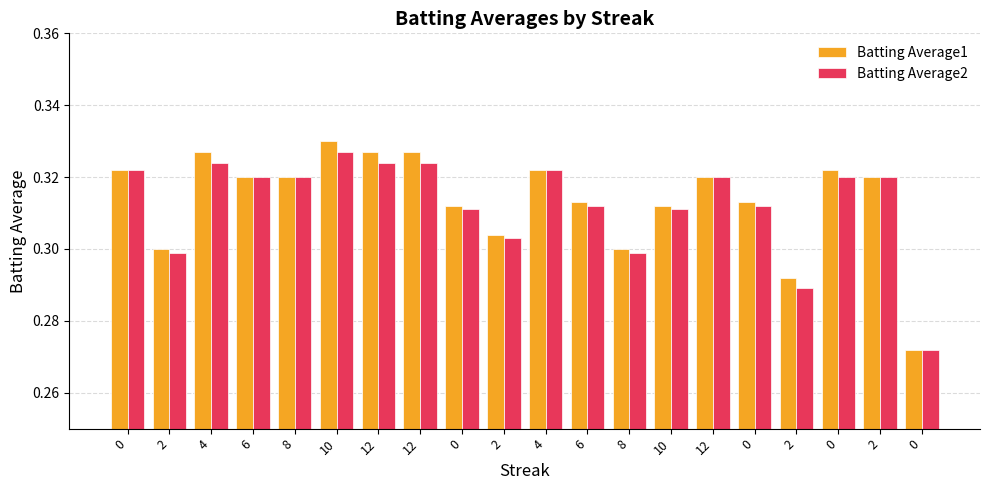

How many bars are there in total?

40